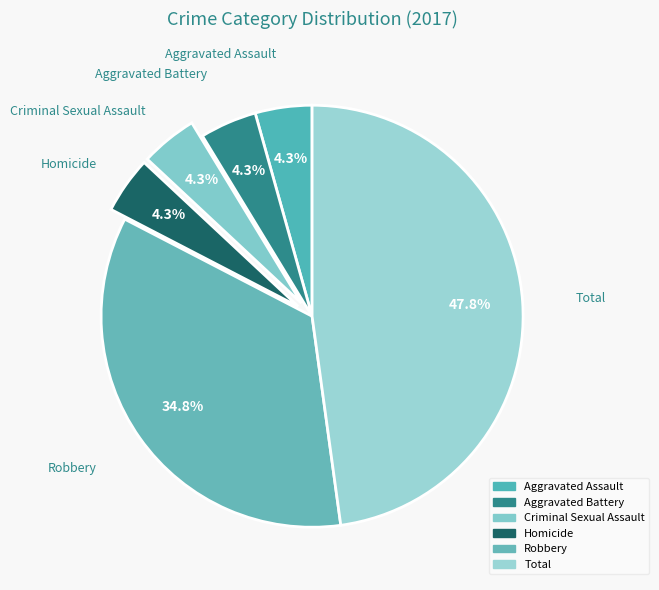

To the nearest percent, what portion does Aggravated Battery represent?

4%